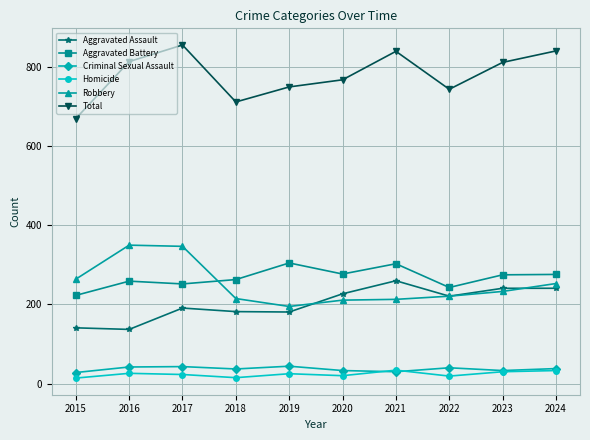

At how many categories does at least one series exceed 729?

8